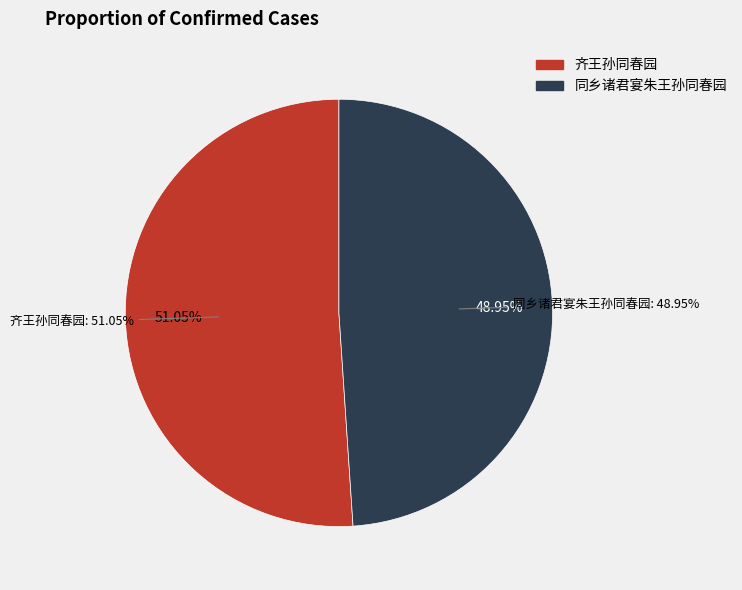

To the nearest percent, what is the combined percentage of 同乡诸君宴朱王孙同春园 and 齐王孙同春园?

100%